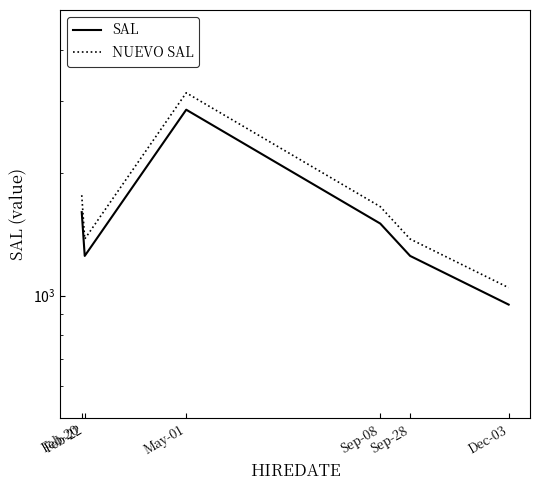

What is the total value across all series at Feb-20?

3360